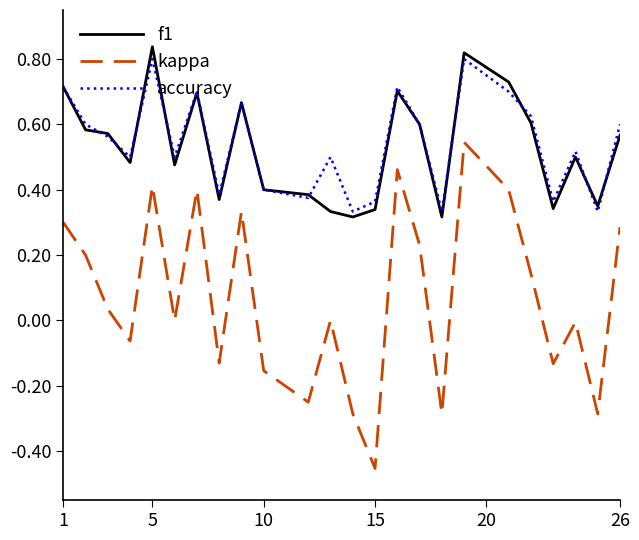

True or false: kappa and f1 cross at least once.

False